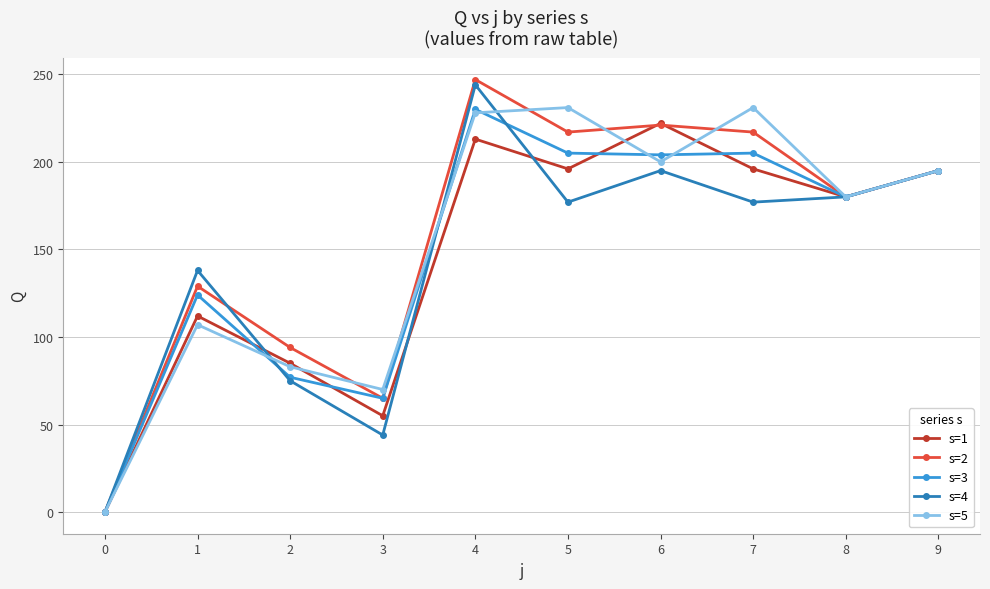

At how many categories does at least one series exceed 52?

9